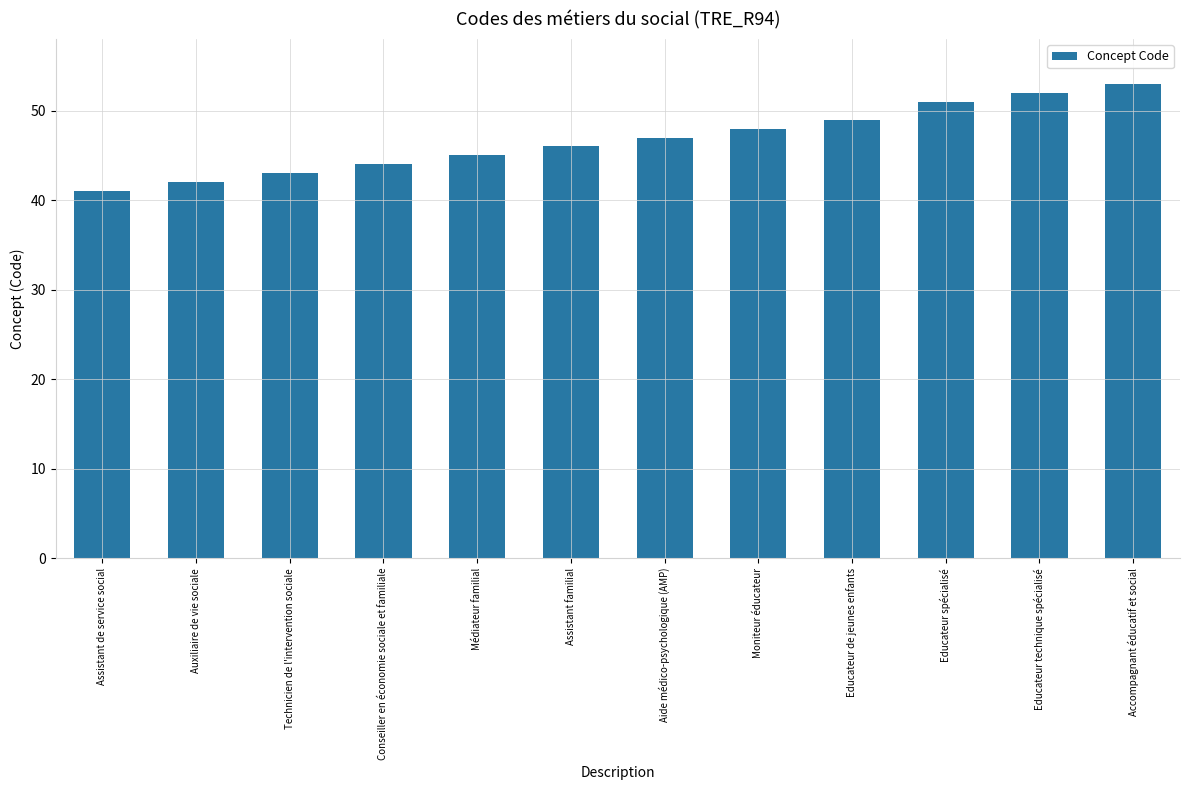

What position from the right is Conseiller en économie sociale et familiale?

9